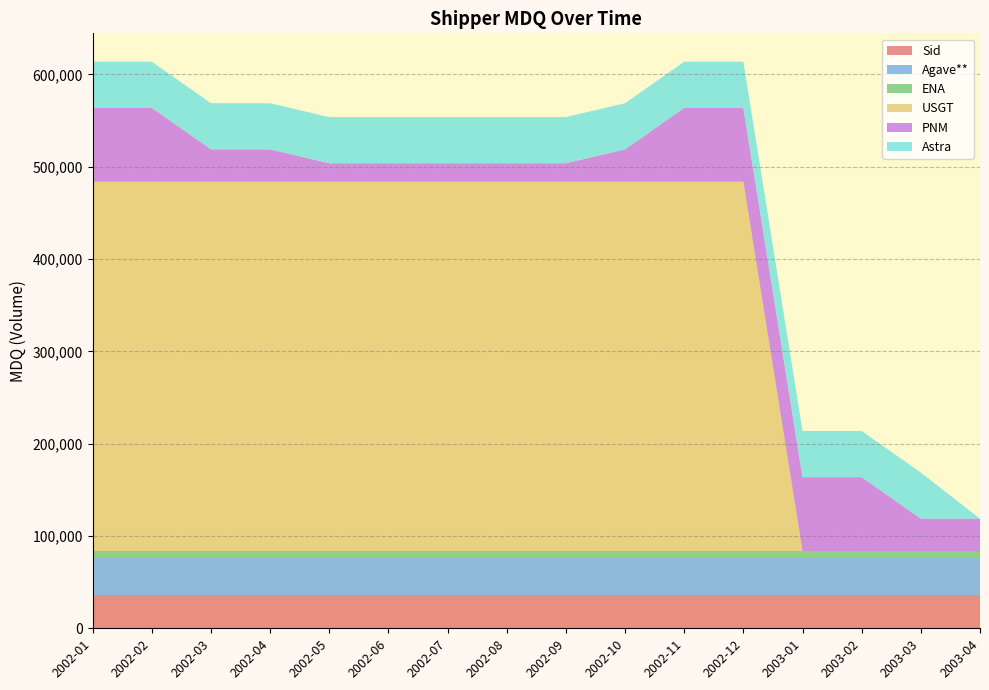

Reading left to right, extract all data points from this chart.

Sid: 2002-01=35714	2002-02=35714	2002-03=35714	2002-04=35714	2002-05=35714	2002-06=35714	2002-07=35714	2002-08=35714	2002-09=35714	2002-10=35714	2002-11=35714	2002-12=35714	2003-01=35714	2003-02=35714	2003-03=35714	2003-04=35714
Agave**: 2002-01=40000	2002-02=40000	2002-03=40000	2002-04=40000	2002-05=40000	2002-06=40000	2002-07=40000	2002-08=40000	2002-09=40000	2002-10=40000	2002-11=40000	2002-12=40000	2003-01=40000	2003-02=40000	2003-03=40000	2003-04=40000
ENA: 2002-01=8000	2002-02=8000	2002-03=8000	2002-04=8000	2002-05=8000	2002-06=8000	2002-07=8000	2002-08=8000	2002-09=8000	2002-10=8000	2002-11=8000	2002-12=8000	2003-01=8000	2003-02=8000	2003-03=8000	2003-04=8000
USGT: 2002-01=400000	2002-02=400000	2002-03=400000	2002-04=400000	2002-05=400000	2002-06=400000	2002-07=400000	2002-08=400000	2002-09=400000	2002-10=400000	2002-11=400000	2002-12=400000	2003-01=0	2003-02=0	2003-03=0	2003-04=0
PNM: 2002-01=80000	2002-02=80000	2002-03=35000	2002-04=35000	2002-05=20000	2002-06=20000	2002-07=20000	2002-08=20000	2002-09=20000	2002-10=35000	2002-11=80000	2002-12=80000	2003-01=80000	2003-02=80000	2003-03=35000	2003-04=35000
Astra: 2002-01=50000	2002-02=50000	2002-03=50000	2002-04=50000	2002-05=50000	2002-06=50000	2002-07=50000	2002-08=50000	2002-09=50000	2002-10=50000	2002-11=50000	2002-12=50000	2003-01=50000	2003-02=50000	2003-03=50000	2003-04=0